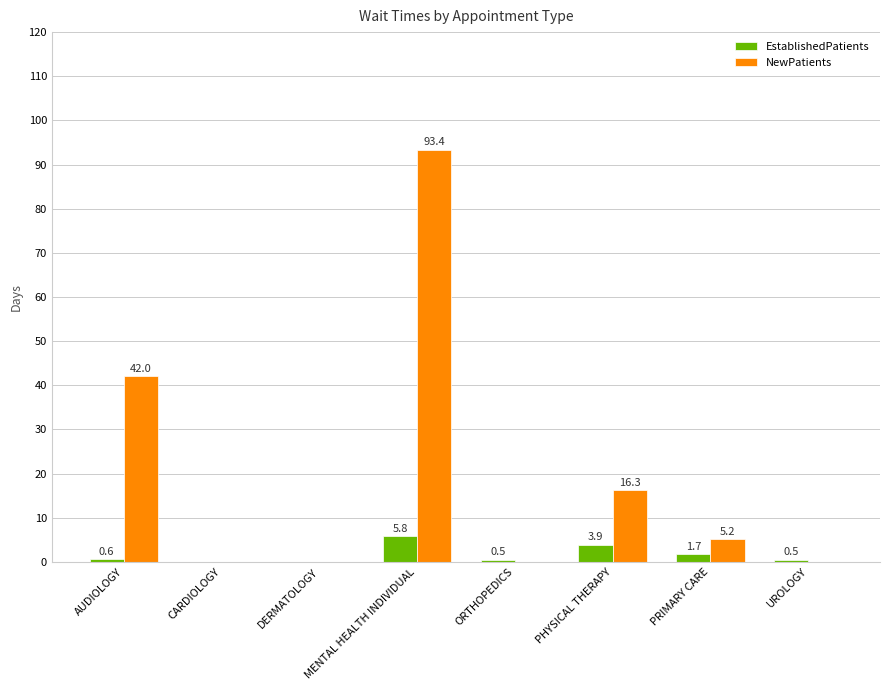

Where does the NewPatients series first go above 5?

AUDIOLOGY